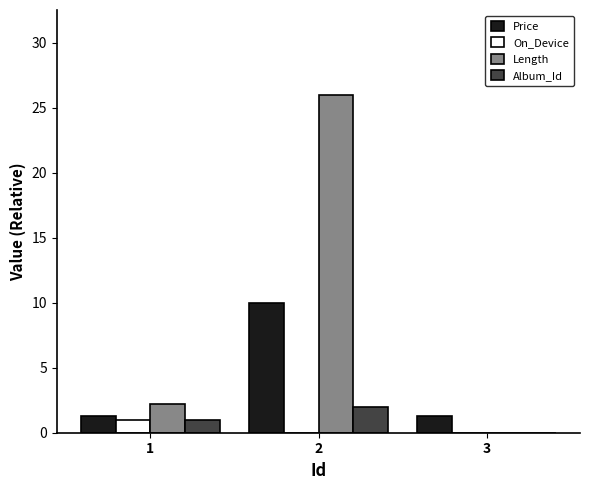

Is the value of On_Device at 2 greater than the value of Price at 1?

No